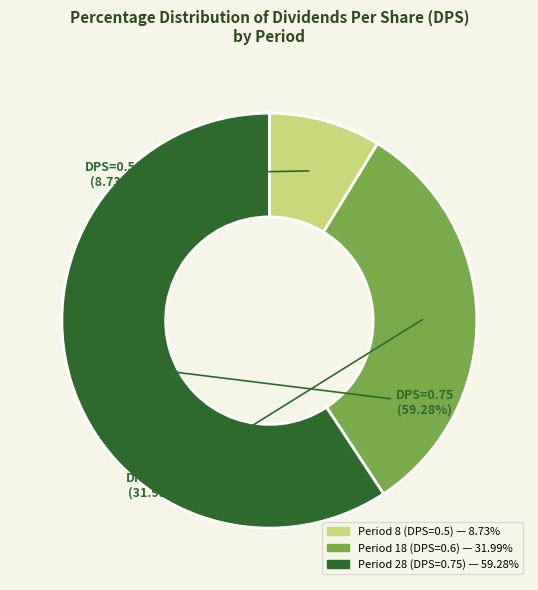

True or false: Period 28 (DPS=0.75) accounts for 73% of the total.

False